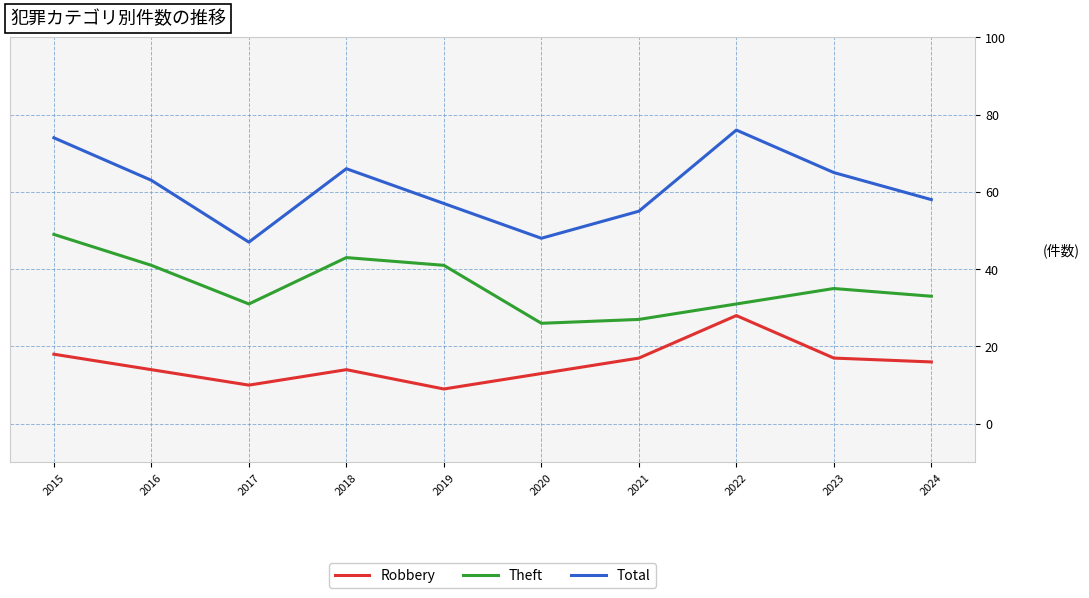

What is the lowest value of the Robbery series?

9